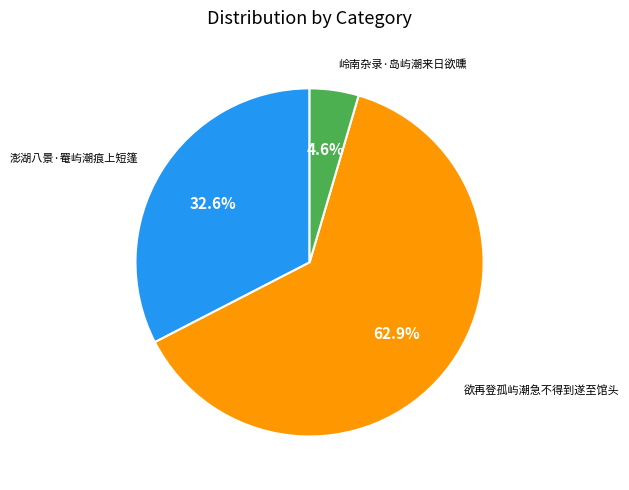

Does any single category account for the majority?

Yes